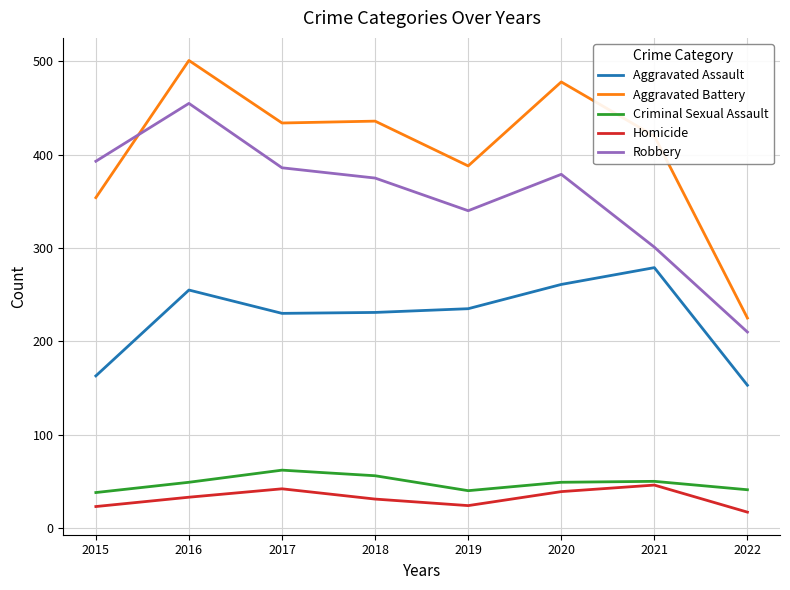

True or false: Robbery and Homicide intersect in this chart.

False